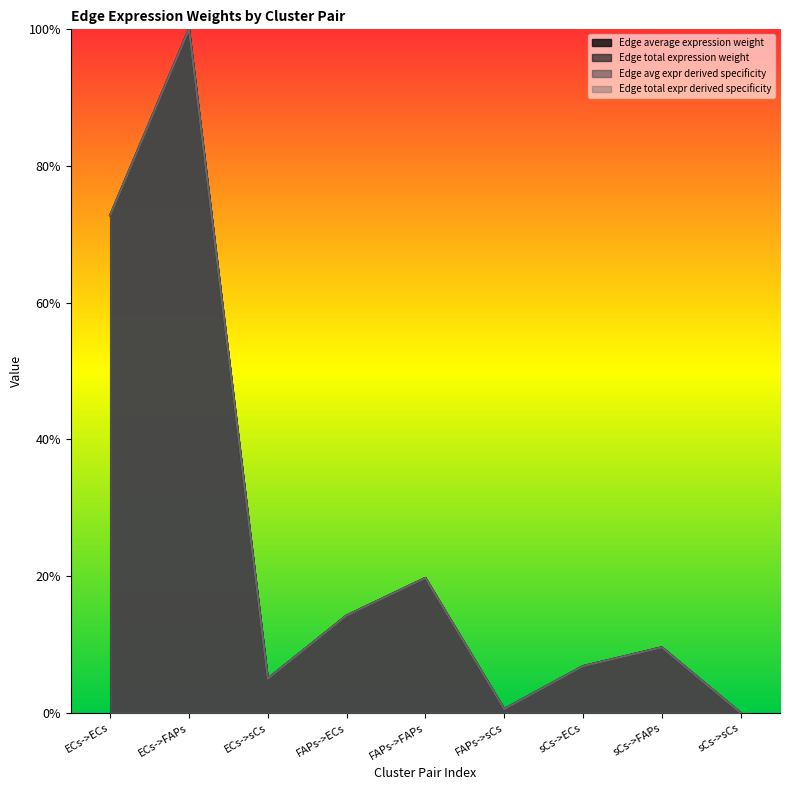

Reading left to right, transcribe all the data shown in this chart.

Edge average expression weight: ECs->ECs=0.7	ECs->FAPs=1.0	ECs->sCs=0.1	FAPs->ECs=0.1	FAPs->FAPs=0.2	FAPs->sCs=0.0	sCs->ECs=0.1	sCs->FAPs=0.1	sCs->sCs=0.0
Edge total expression weight: ECs->ECs=0.7	ECs->FAPs=1.0	ECs->sCs=0.1	FAPs->ECs=0.1	FAPs->FAPs=0.2	FAPs->sCs=0.0	sCs->ECs=0.1	sCs->FAPs=0.1	sCs->sCs=0.0
Edge avg expr derived specificity: ECs->ECs=0.7	ECs->FAPs=1.0	ECs->sCs=0.1	FAPs->ECs=0.1	FAPs->FAPs=0.2	FAPs->sCs=0.0	sCs->ECs=0.1	sCs->FAPs=0.1	sCs->sCs=0.0
Edge total expr derived specificity: ECs->ECs=0.7	ECs->FAPs=1.0	ECs->sCs=0.1	FAPs->ECs=0.1	FAPs->FAPs=0.2	FAPs->sCs=0.0	sCs->ECs=0.1	sCs->FAPs=0.1	sCs->sCs=0.0